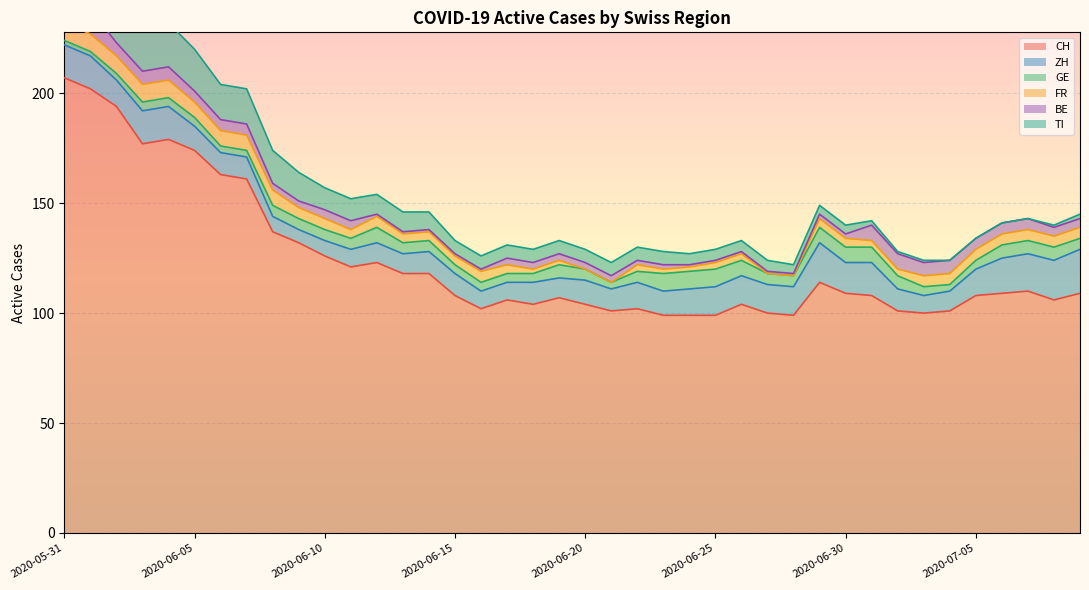

Which series has the largest total across all categories?

CH